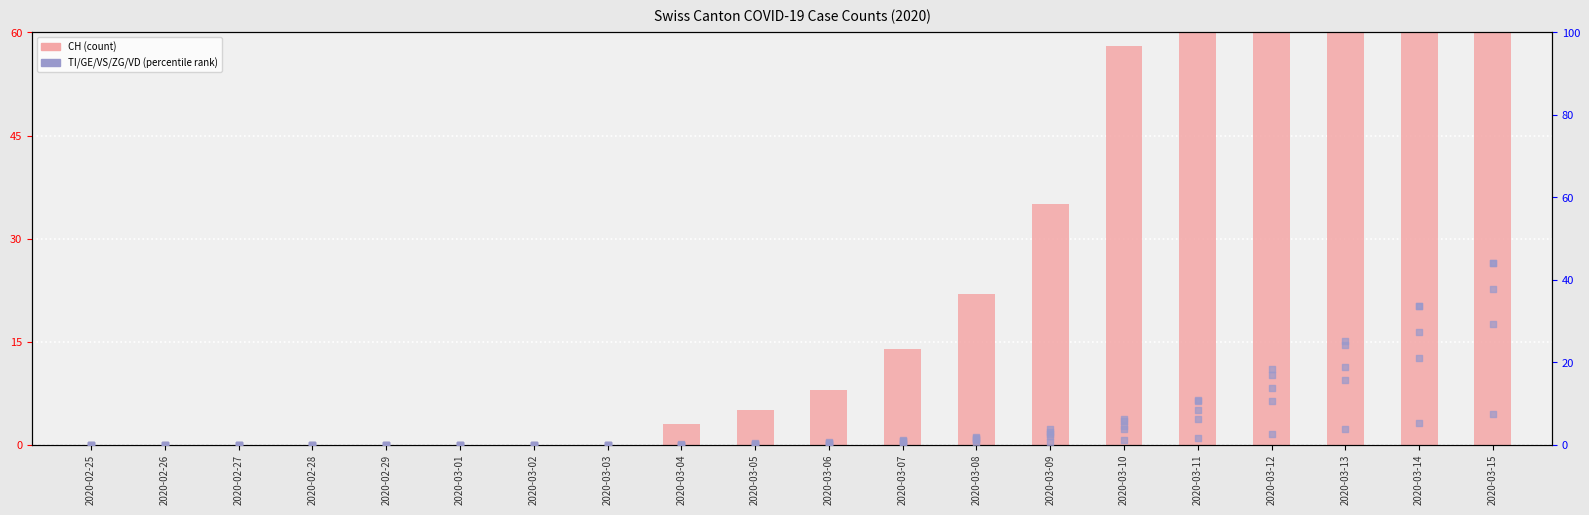

What is the total value across all series at 2020-03-04?

3.2